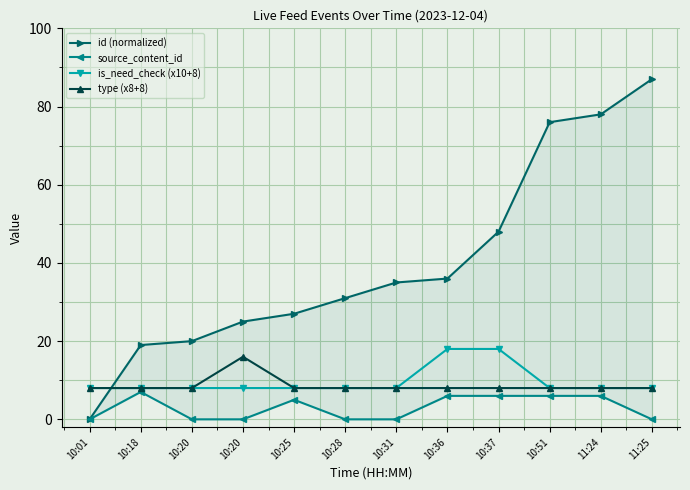

True or false: id (normalized) has more than 0 points higher than both neighbors.

False